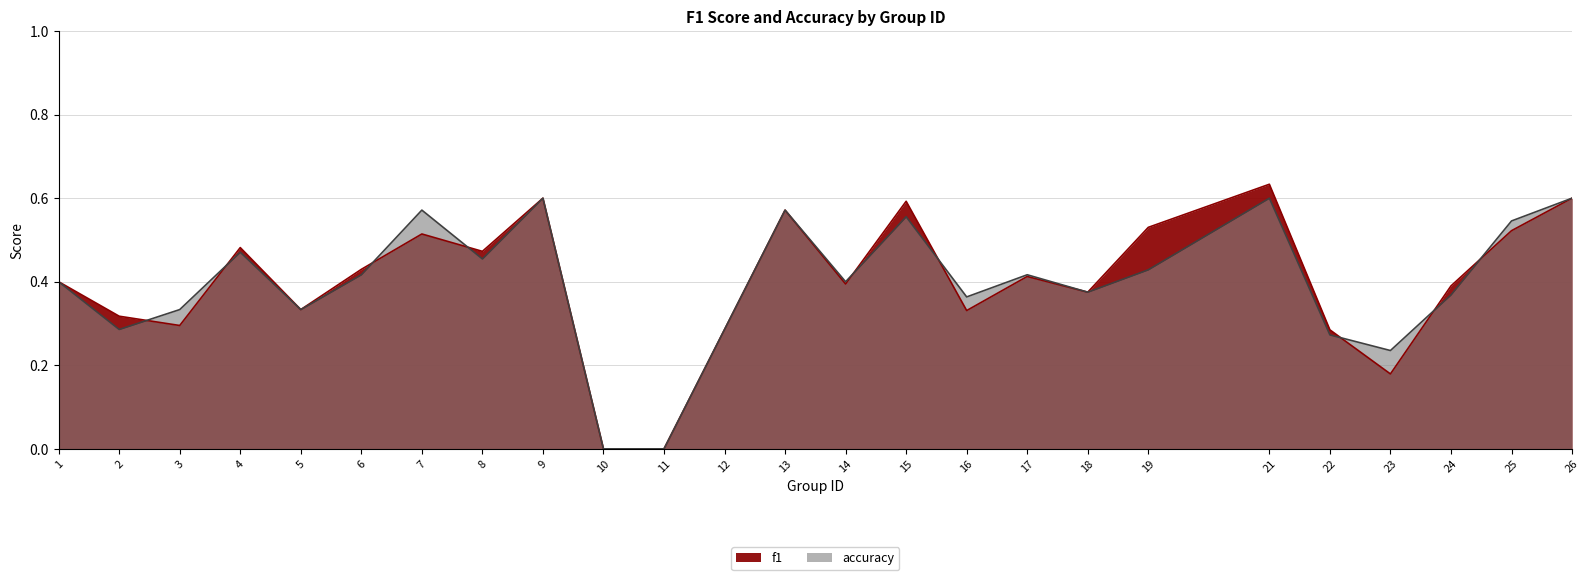

What is the sum of the f1 values at 10 and 1?

0.4